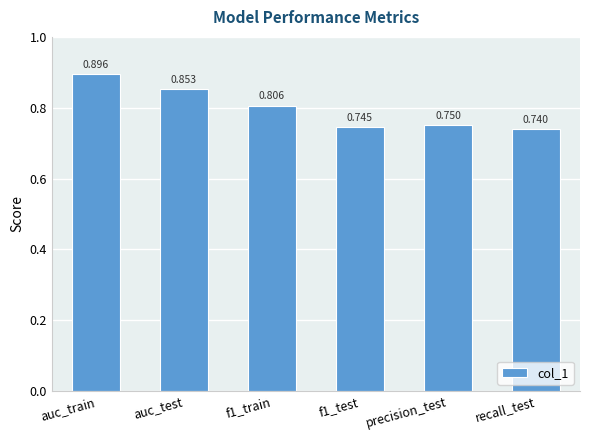

At which label is the value closest to 0?

recall_test